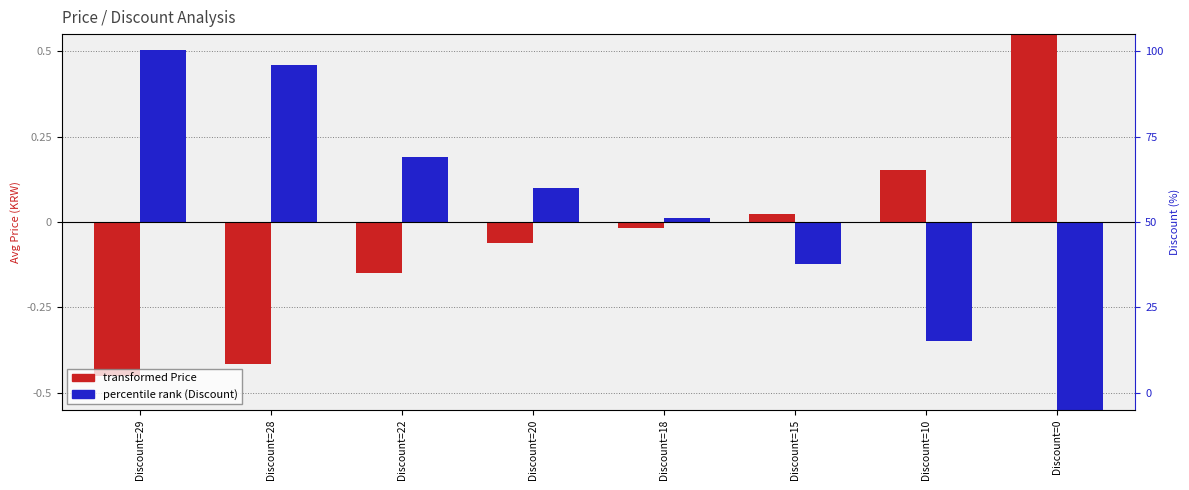

At which category is the sum across all series the highest?

Discount=0